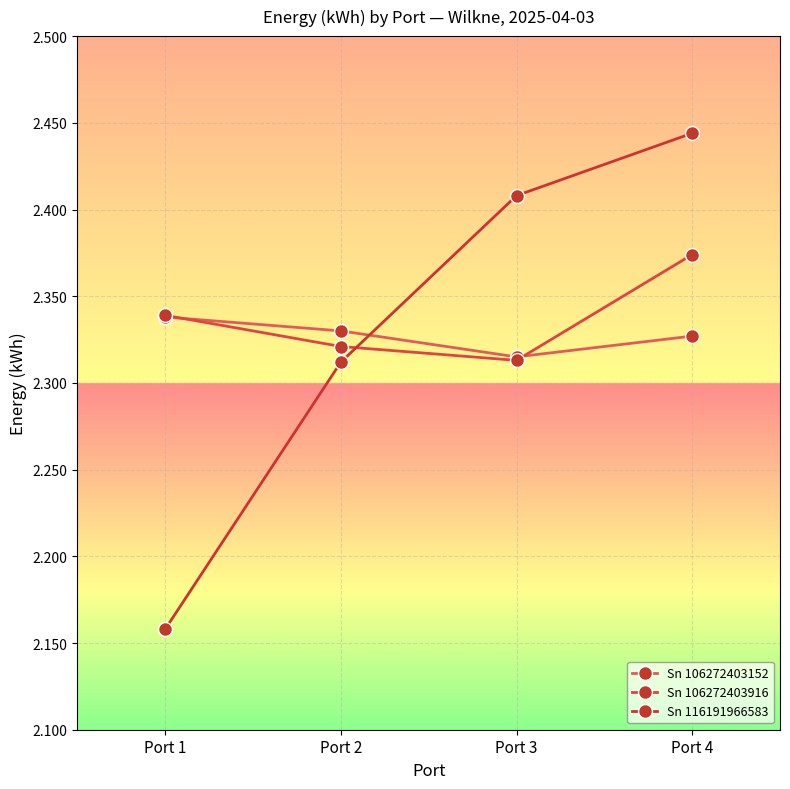

Between Port 3 and Port 4, which series saw the biggest shift?

Sn 106272403916